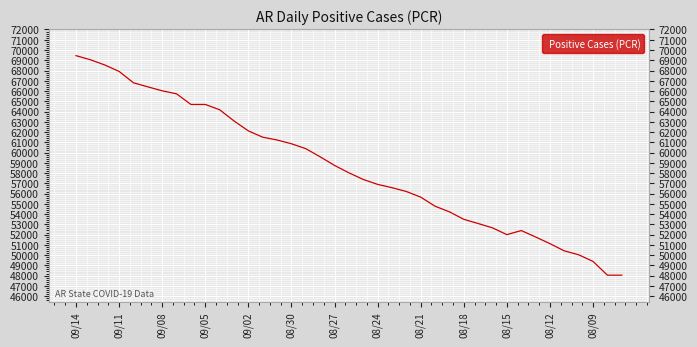

What is the difference between the maximum and minimum values?

21410